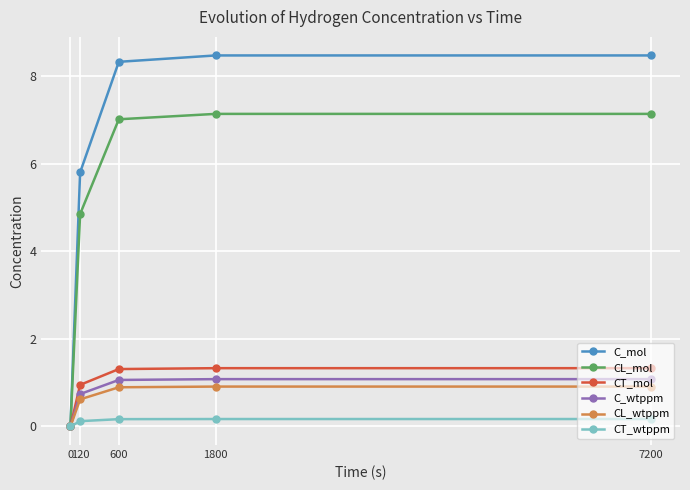

What is the value of the CL_wtppm point at the 2nd from the left?

0.6